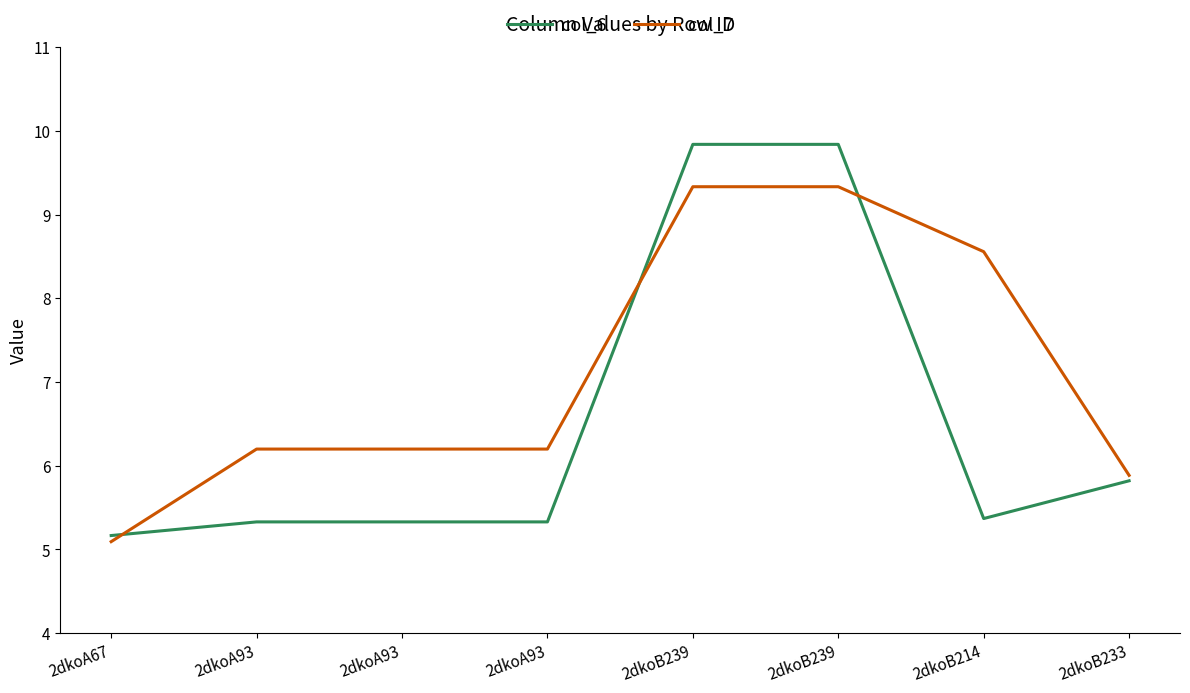

What are all the series names shown in the legend?

col_6, col_7